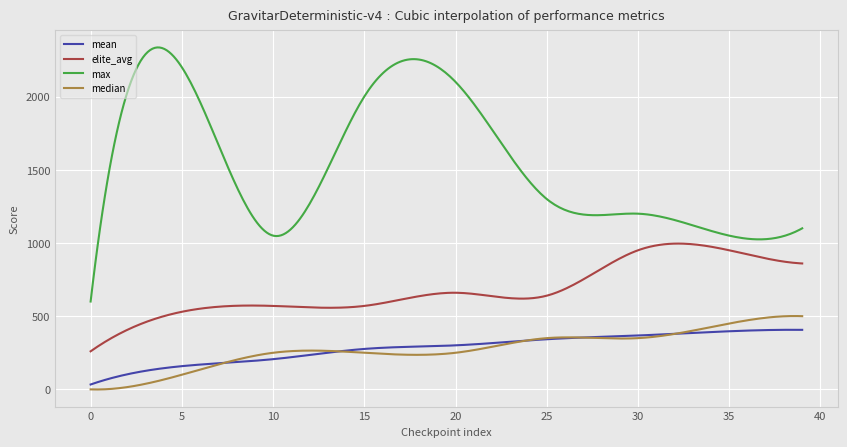

Which series has the widest spread of values?

max